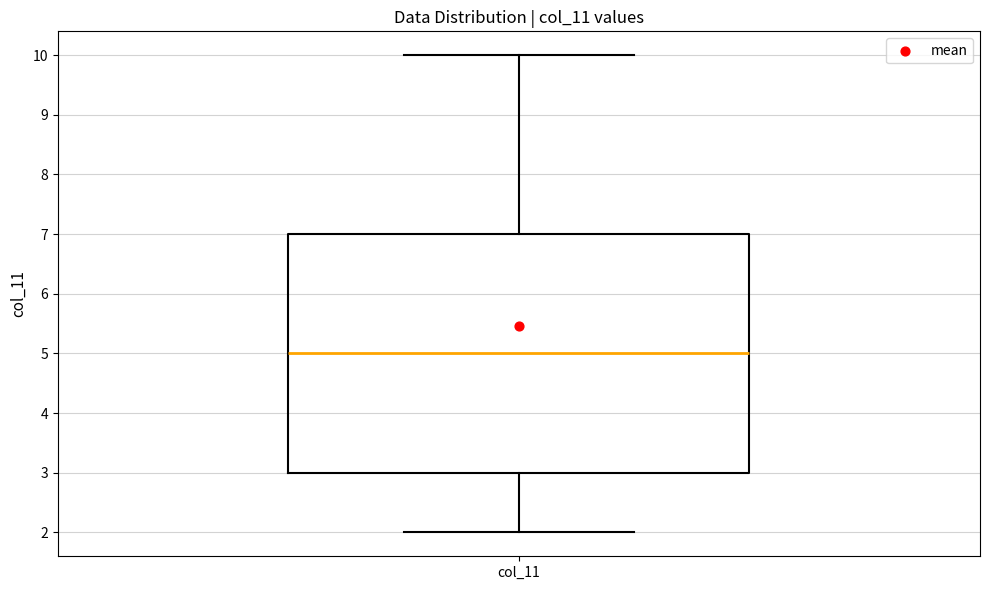

Read this box plot against the y-axis: the position of the median line, the range covered by the box, and the ends of both whiskers. The values are not printed on the chart, so give them approximately, as read against the axis.

median 5, box 3 to 7, whiskers 2 to 10